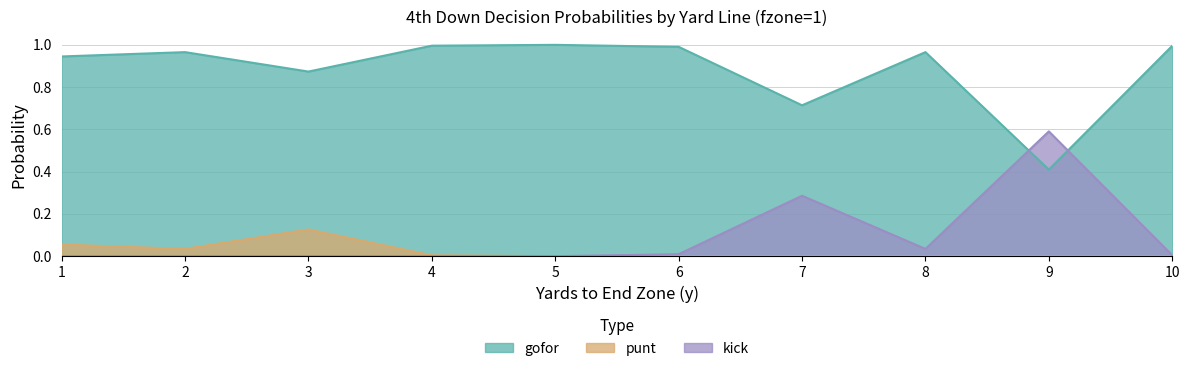

True or false: kick and punt intersect in this chart.

False